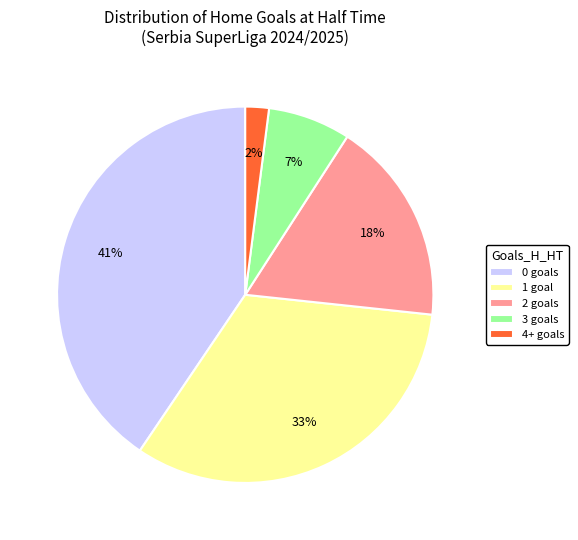

Between 1 goal and 4+ goals, which is larger?

1 goal